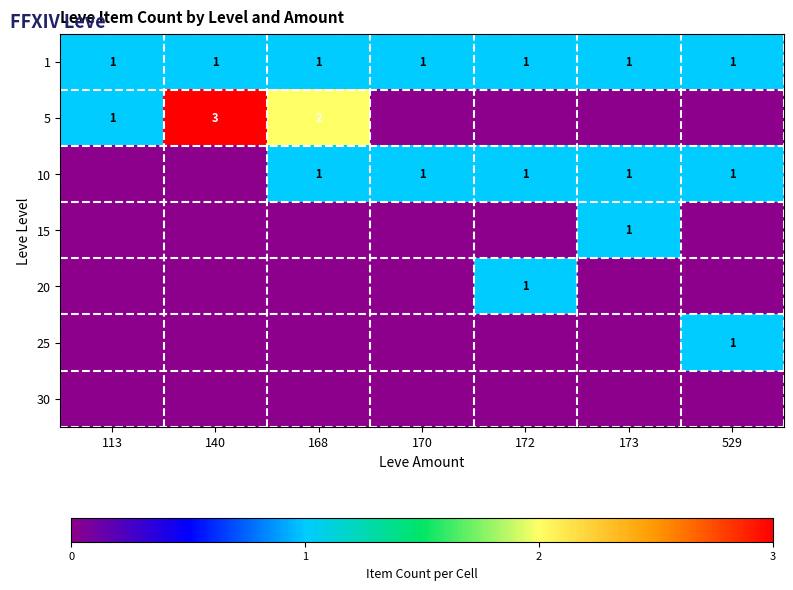

What is the sum of the 1 values at 113 and 168?

2